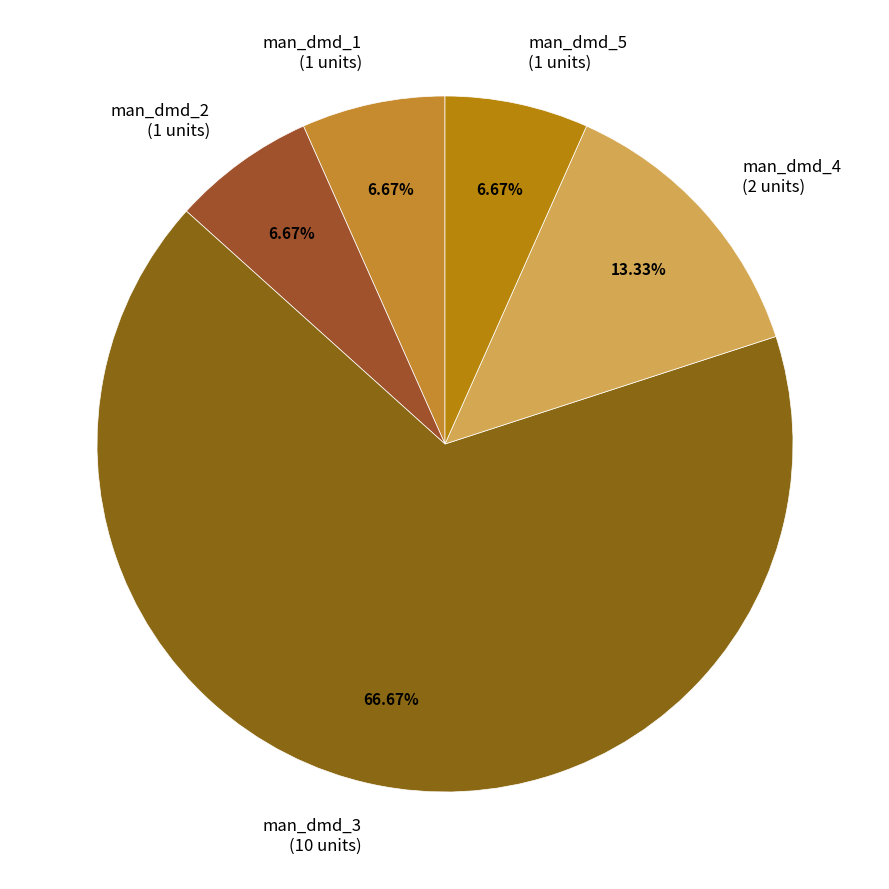

Which has a higher value, man_dmd_1 or man_dmd_3?

man_dmd_3